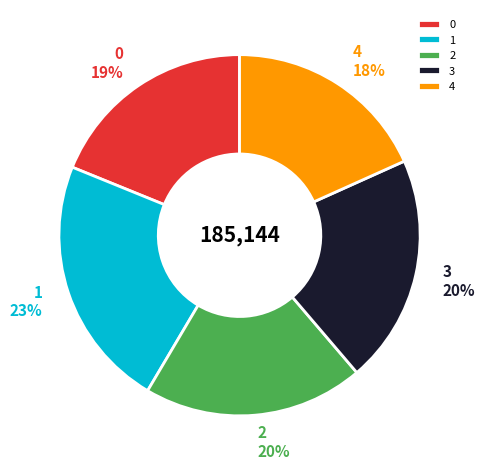

To the nearest percent, what is the average slice percentage?

20%